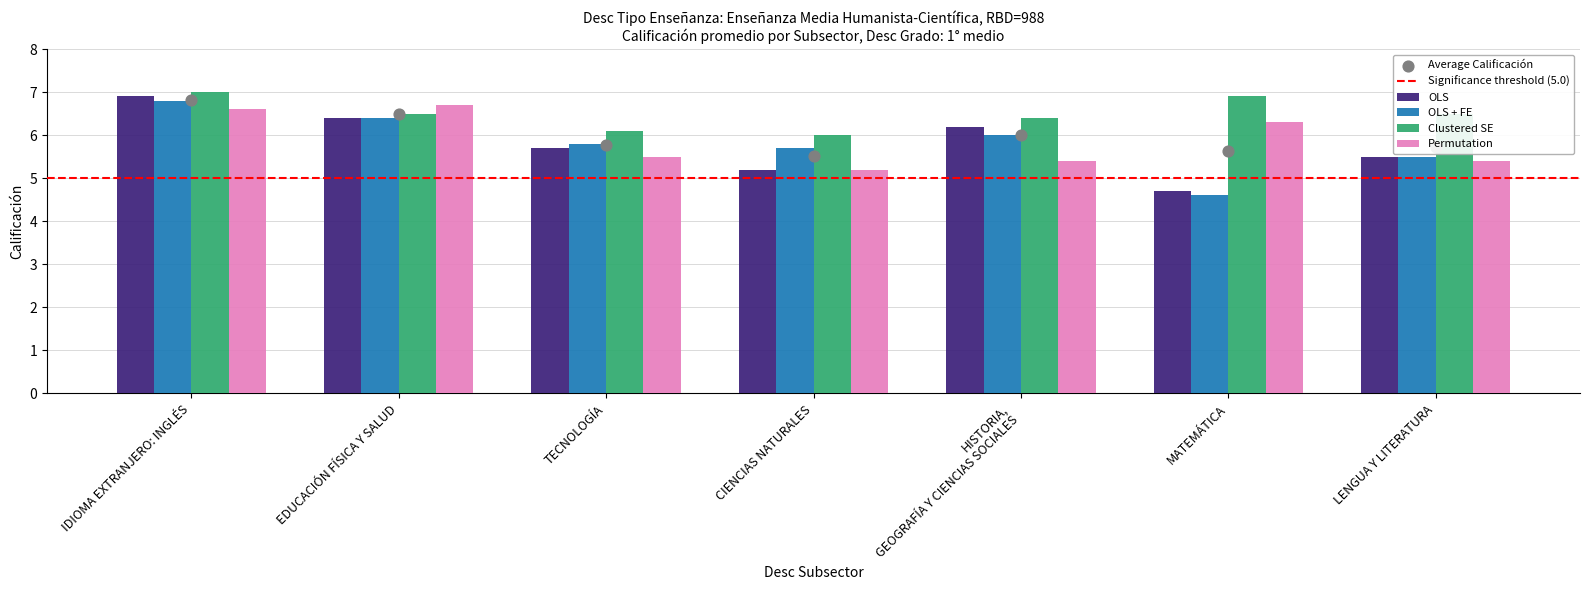

Which series contains the highest Y value?

Clustered SE